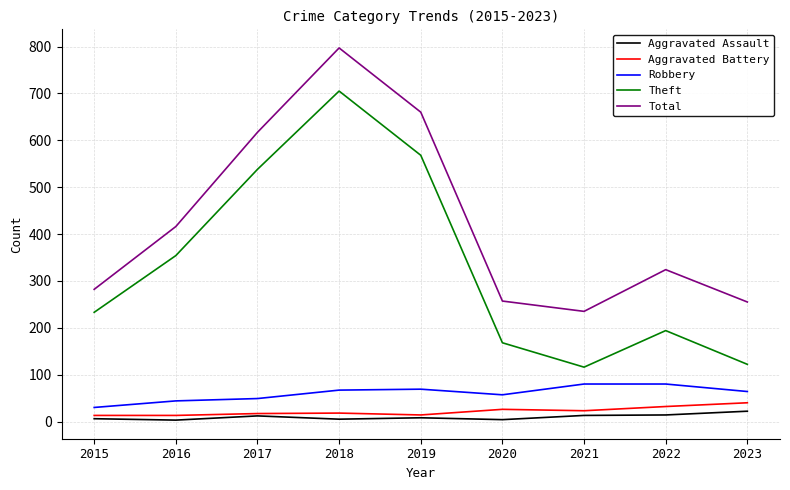

What is the greatest value displayed?

797